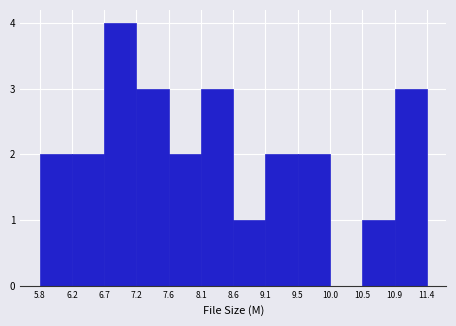

Reading left to right, transcribe this chart: for each bar, give the range it covers on the x-axis and its height. The values are not printed on the chart, so give them approximately, as read against the axis.

5.8 to 6.2: 2
6.2 to 6.7: 2
6.7 to 7.2: 4
7.2 to 7.6: 3
7.6 to 8.1: 2
8.1 to 8.6: 3
8.6 to 9.1: 1
9.1 to 9.5: 2
9.5 to 10.0: 2
10.0 to 10.5: 0
10.5 to 10.9: 1
10.9 to 11.4: 3